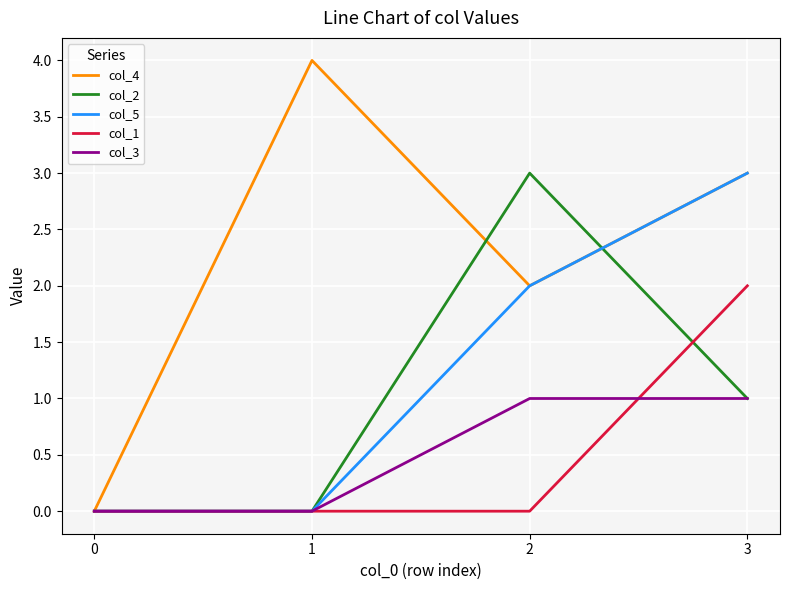

True or false: col_4 and col_2 cross at least once.

True